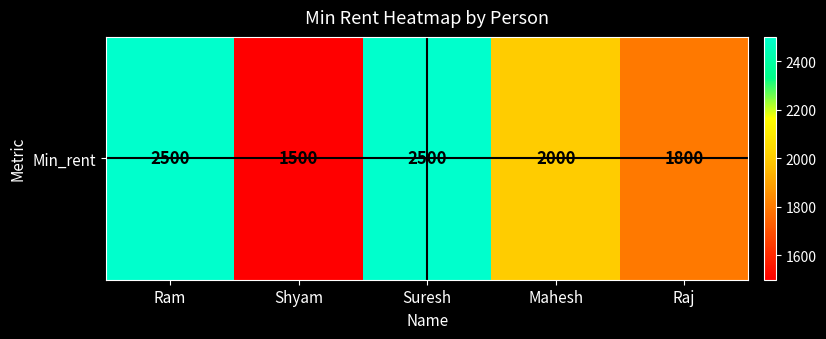

What is the average value?

2060